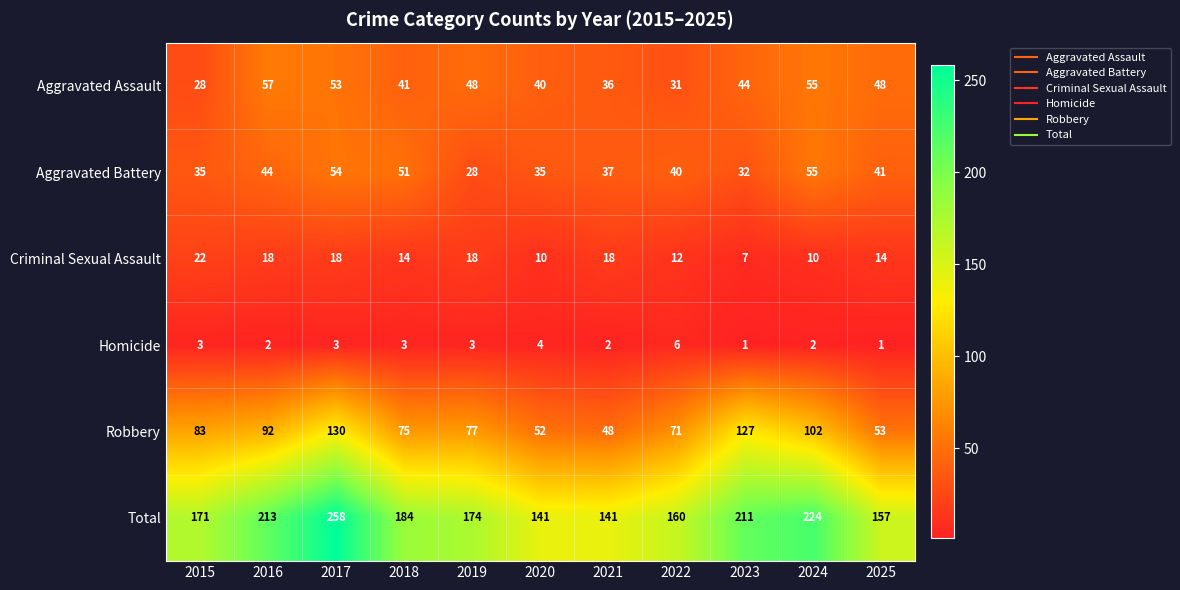

List the labels in order of Robbery value, smallest first.

2021, 2020, 2025, 2022, 2018, 2019, 2015, 2016, 2024, 2023, 2017